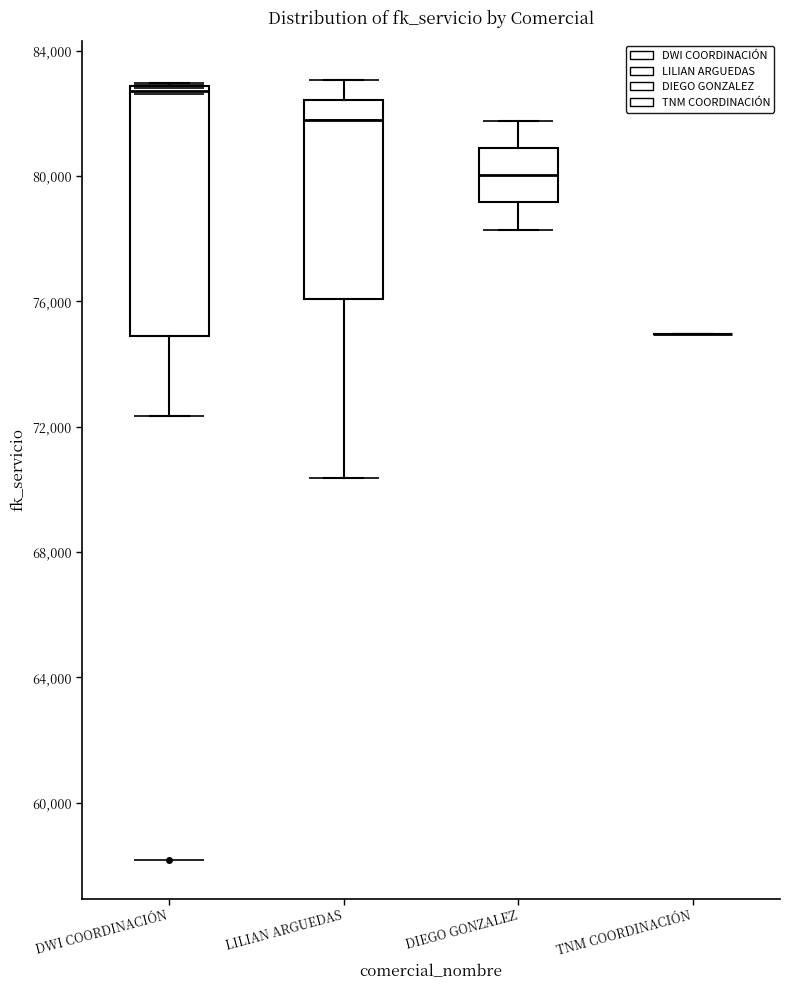

Where is the upper edge of the box for DWI COORDINACIÓN on the y-axis? The values are not printed on the chart, so give them approximately, as read against the axis.

83000